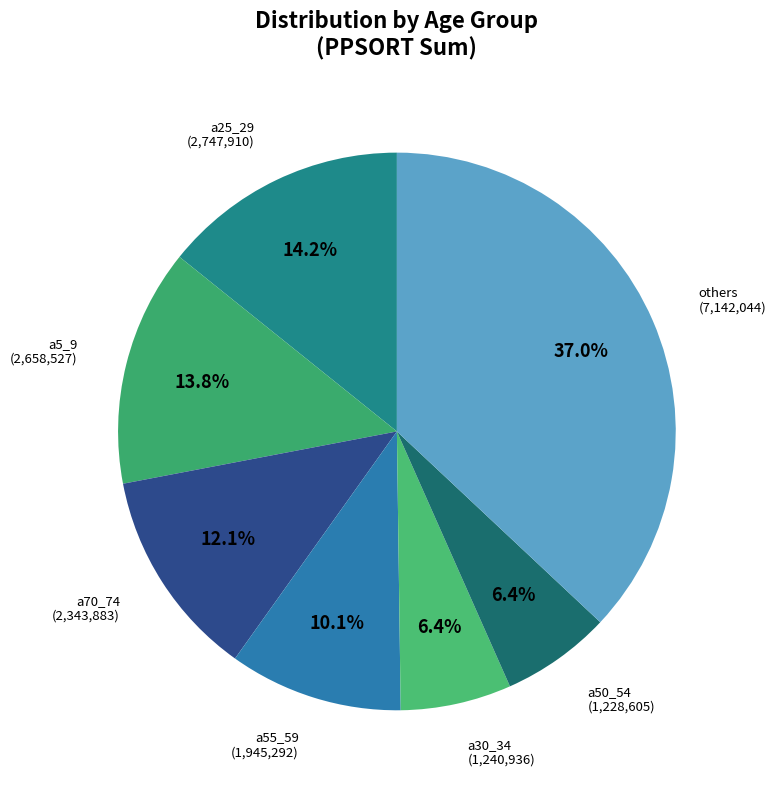

Is there a majority slice in this chart?

No